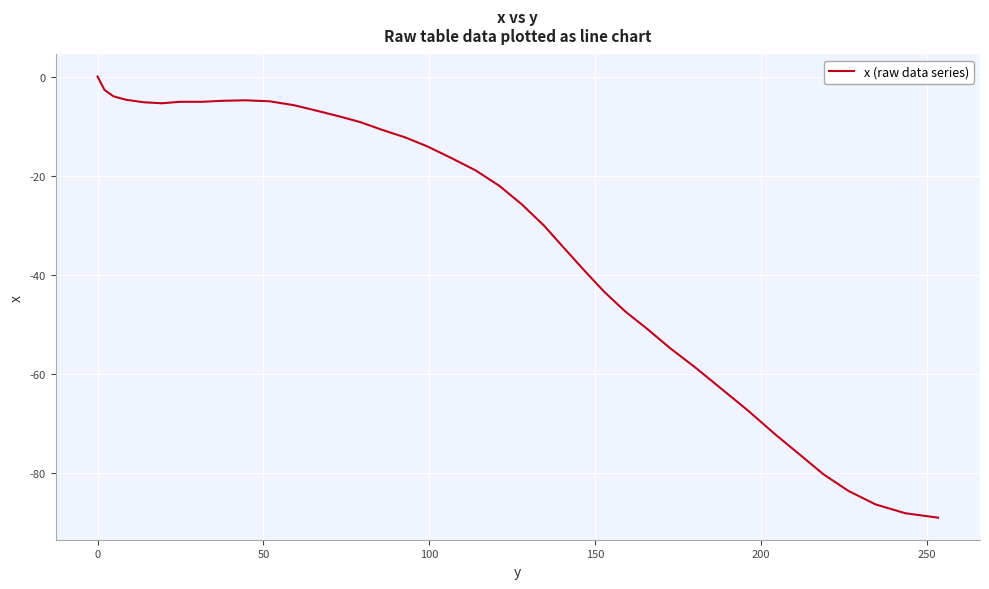

What is the difference between the maximum and minimum values?

89.1